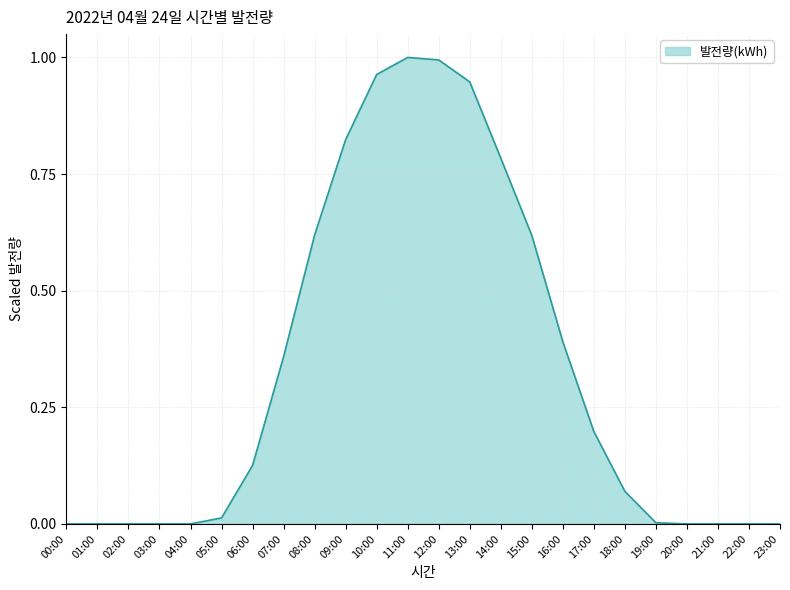

What is the change in value from 02:00 to 18:00?

+0.1